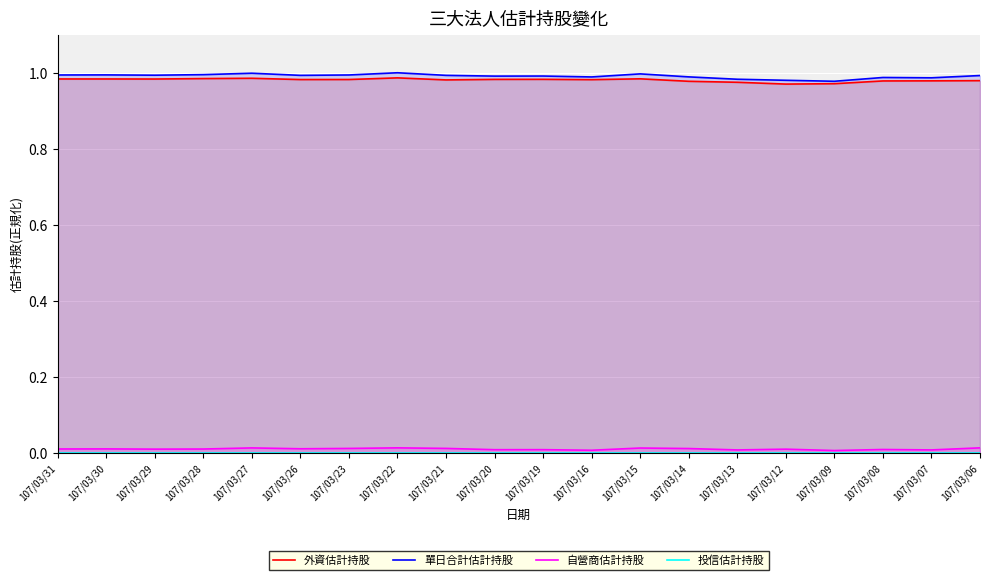

Is it true that 單日合計估計持股 equals 1.0 at 107/03/21?

True